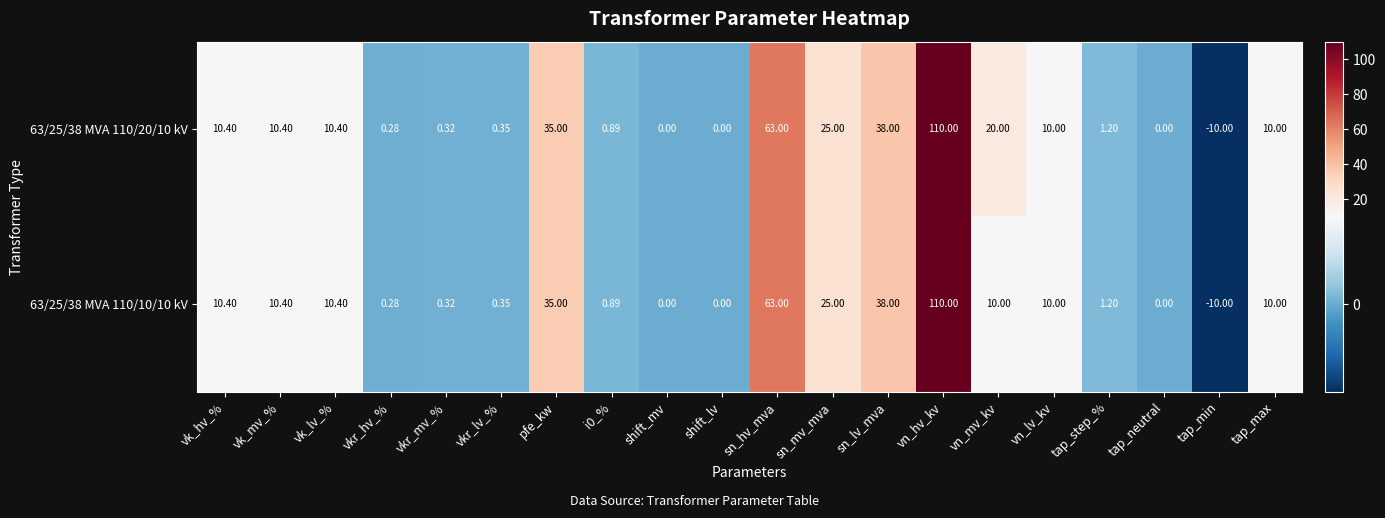

Which label corresponds to the smallest value in the chart?

tap_min